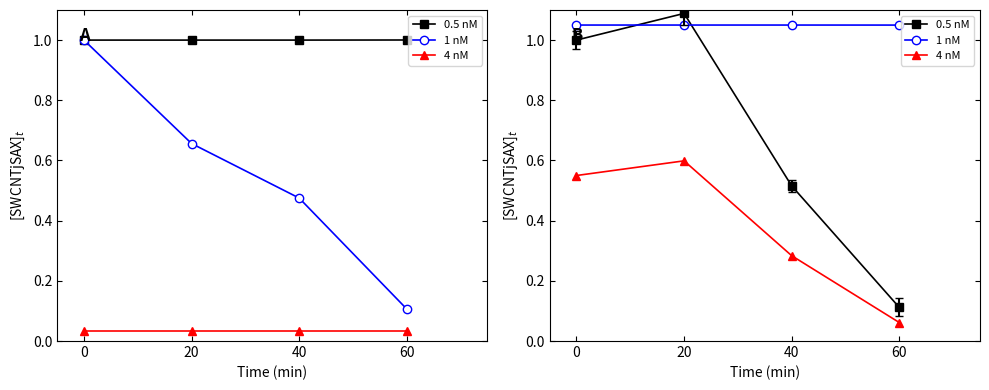

The 4 nM series shows 0.1 at 40. True or false?

False